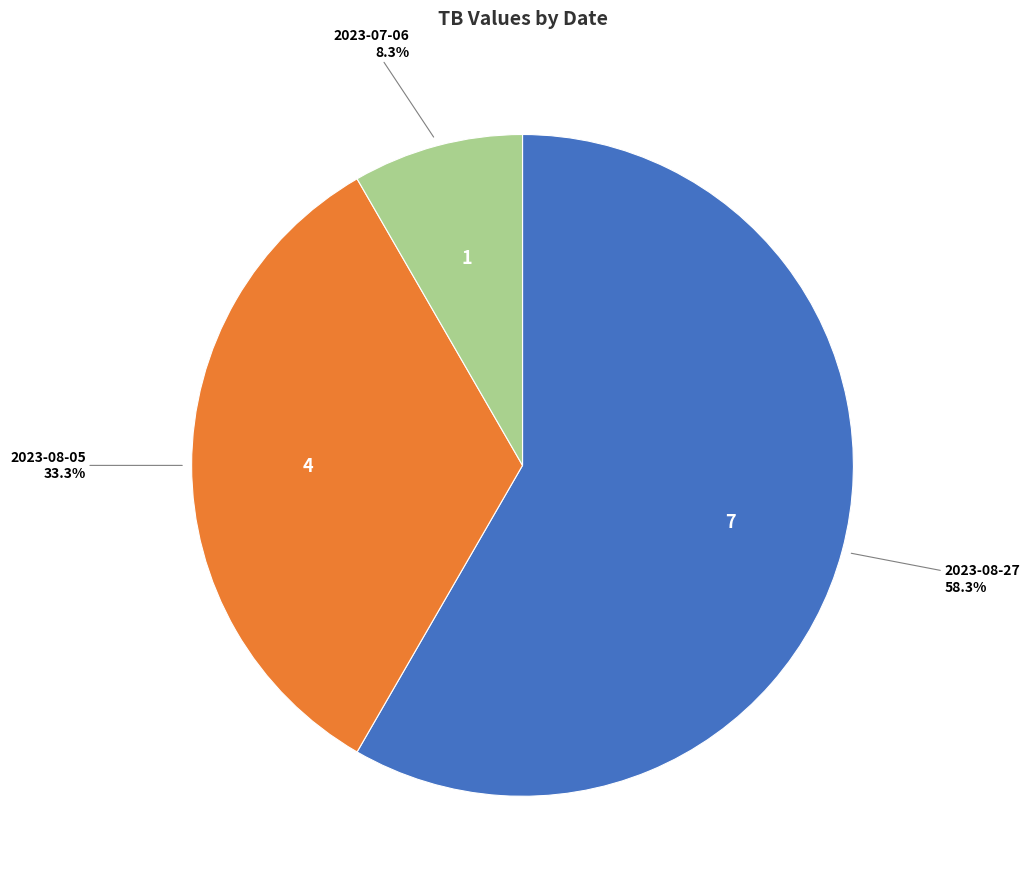

Is there any slice that represents more than half of the pie?

Yes